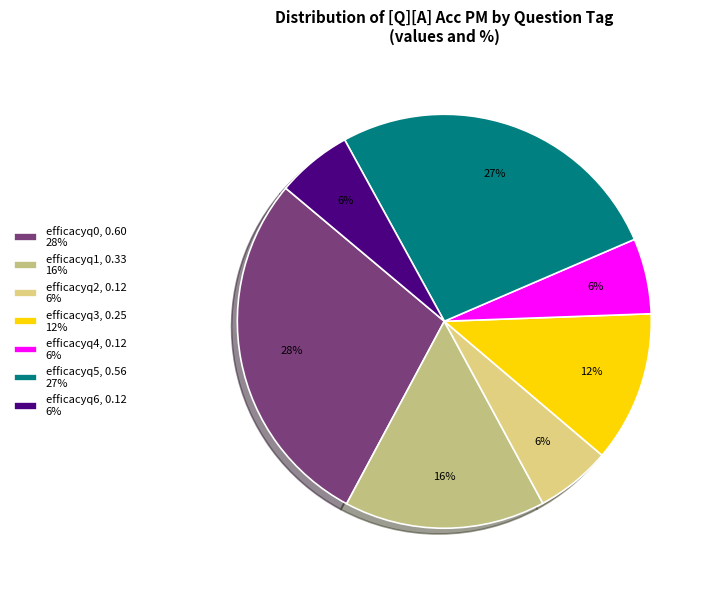

How many slices are in this pie chart?

7